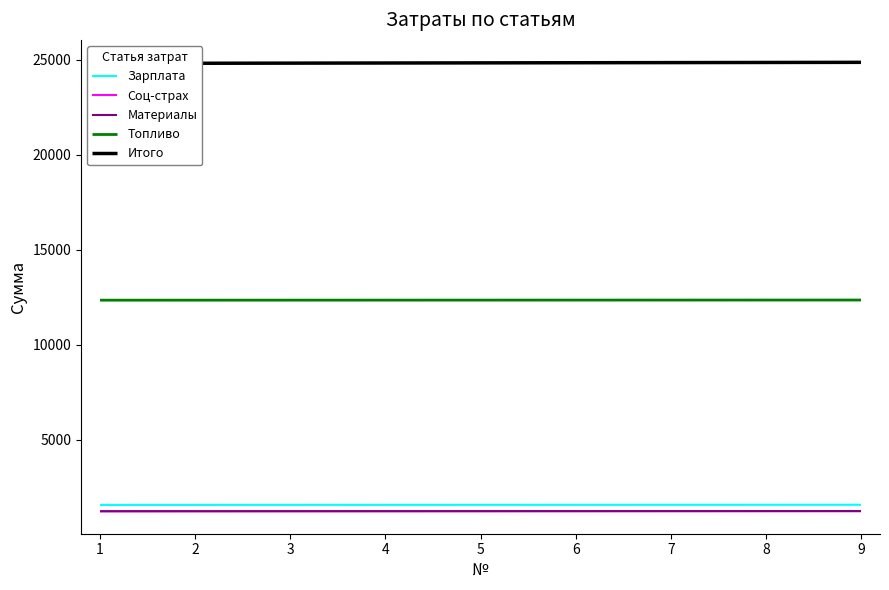

What is the value of the Итого point at the 3rd from the left?

24825